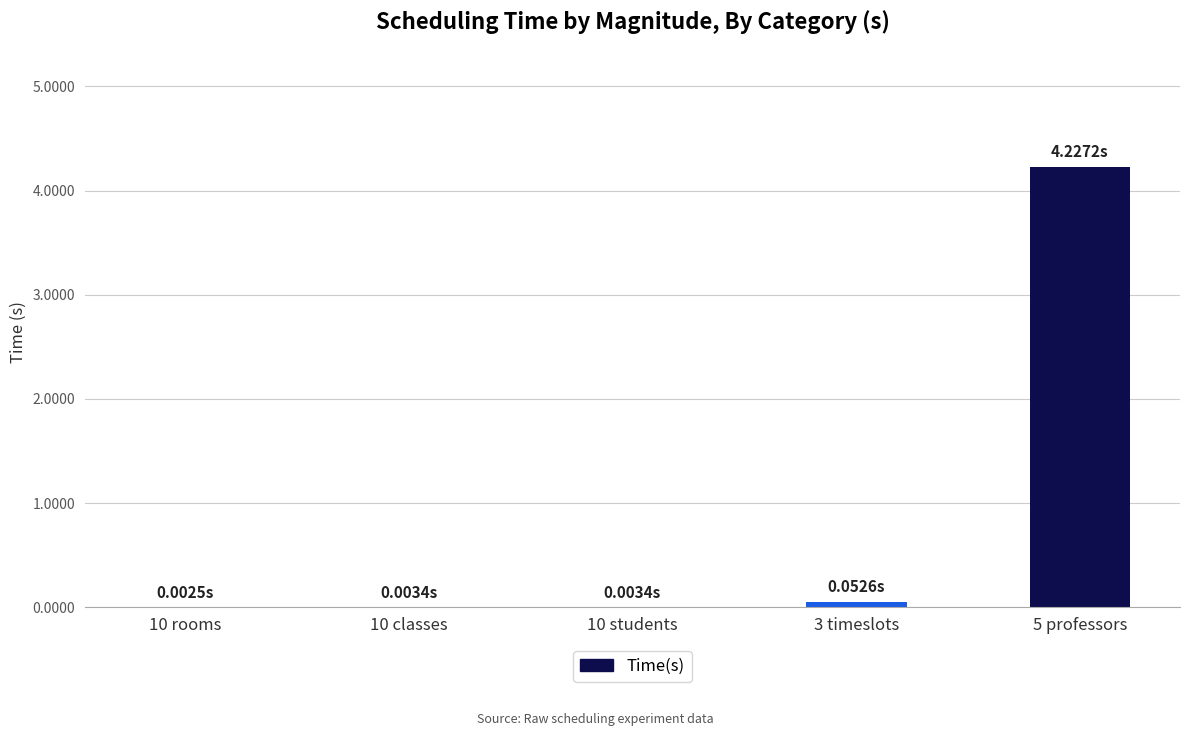

The value at 10 rooms is 0.0. True or false?

True